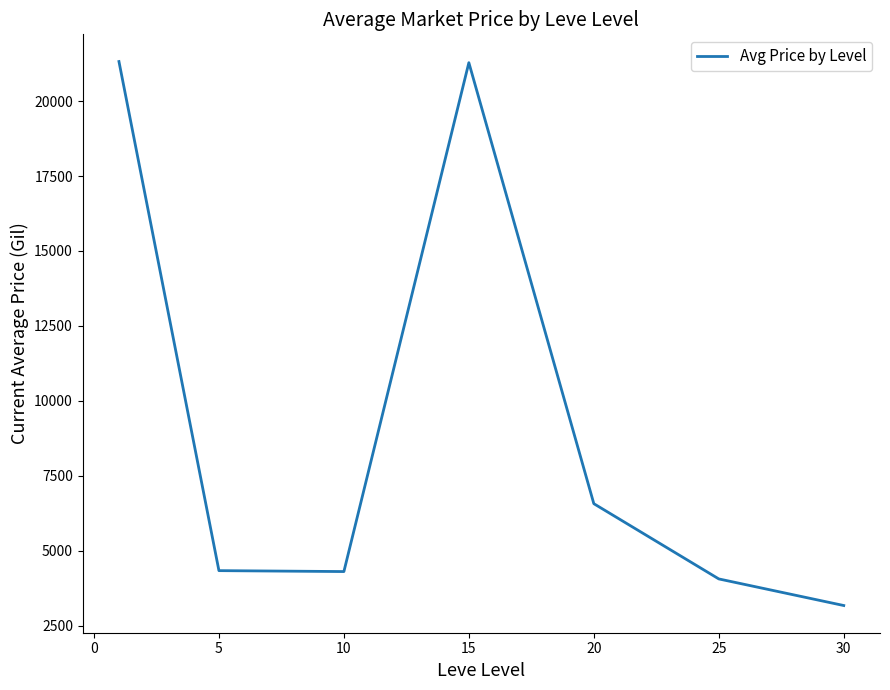

What is the minimum value shown in the chart?

3168.2